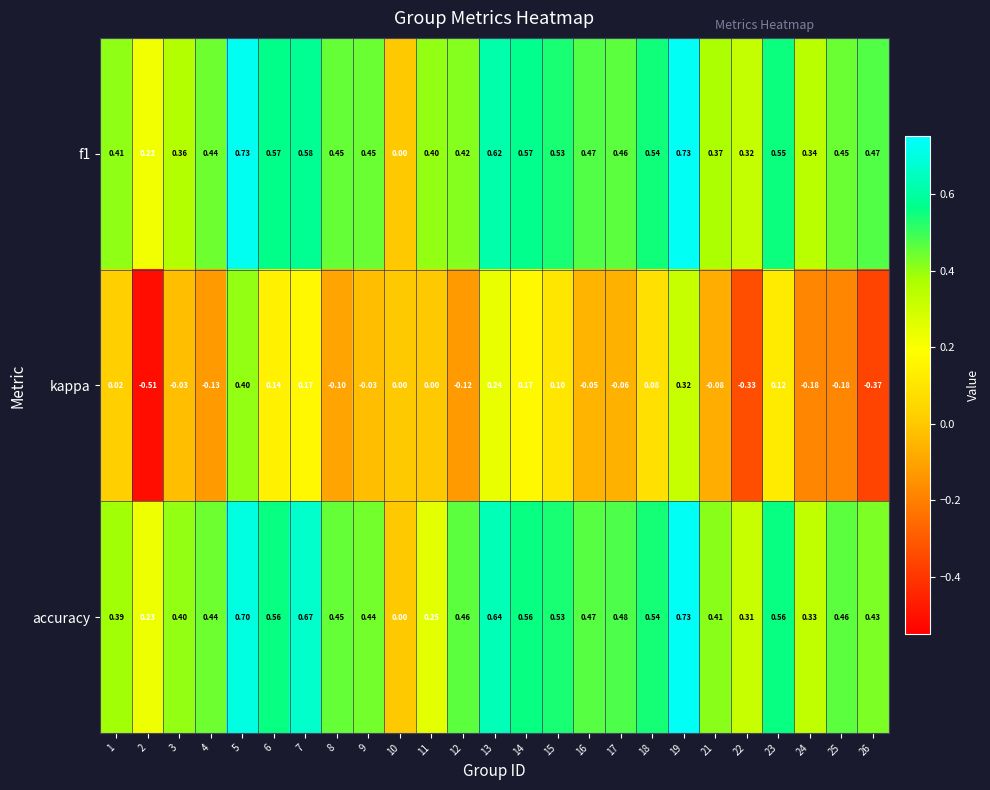

Is the value of accuracy at 7 greater than the value of f1 at 18?

Yes